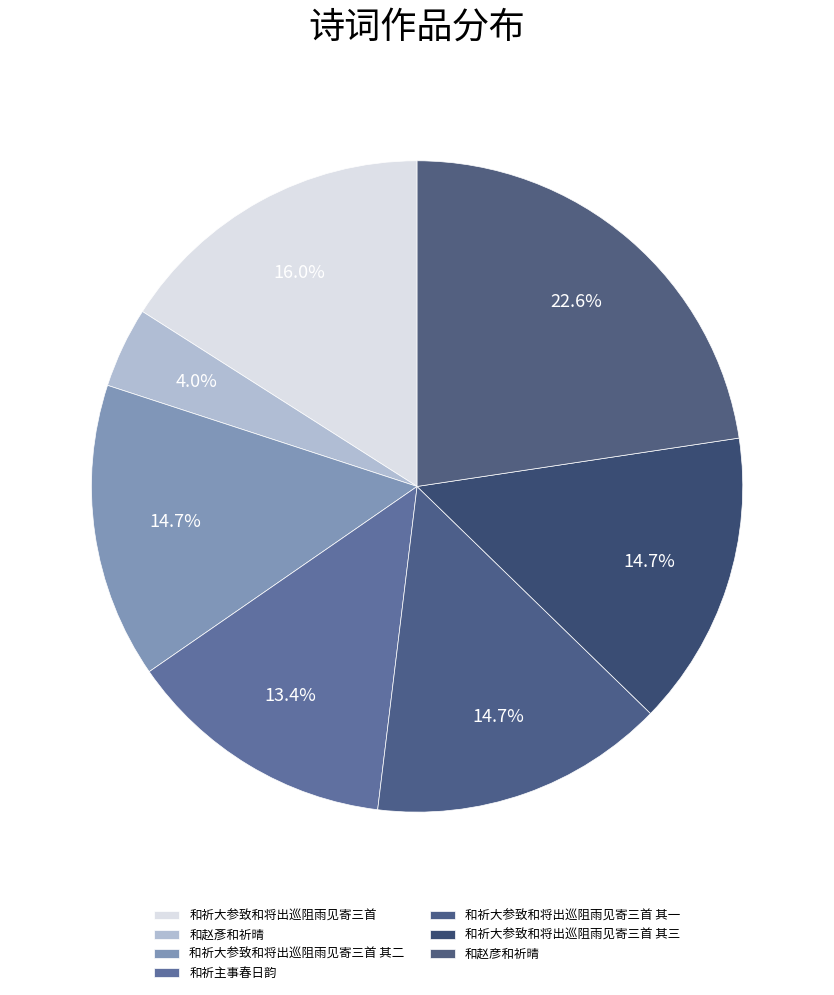

Rank the categories by value from lowest to highest.

和赵彥和祈晴, 和祈主事春日韵, 和祈大参致和将出巡阻雨见寄三首 其一, 和祈大参致和将出巡阻雨见寄三首 其二, 和祈大参致和将出巡阻雨见寄三首 其三, 和祈大参致和将出巡阻雨见寄三首, 和赵彦和祈晴